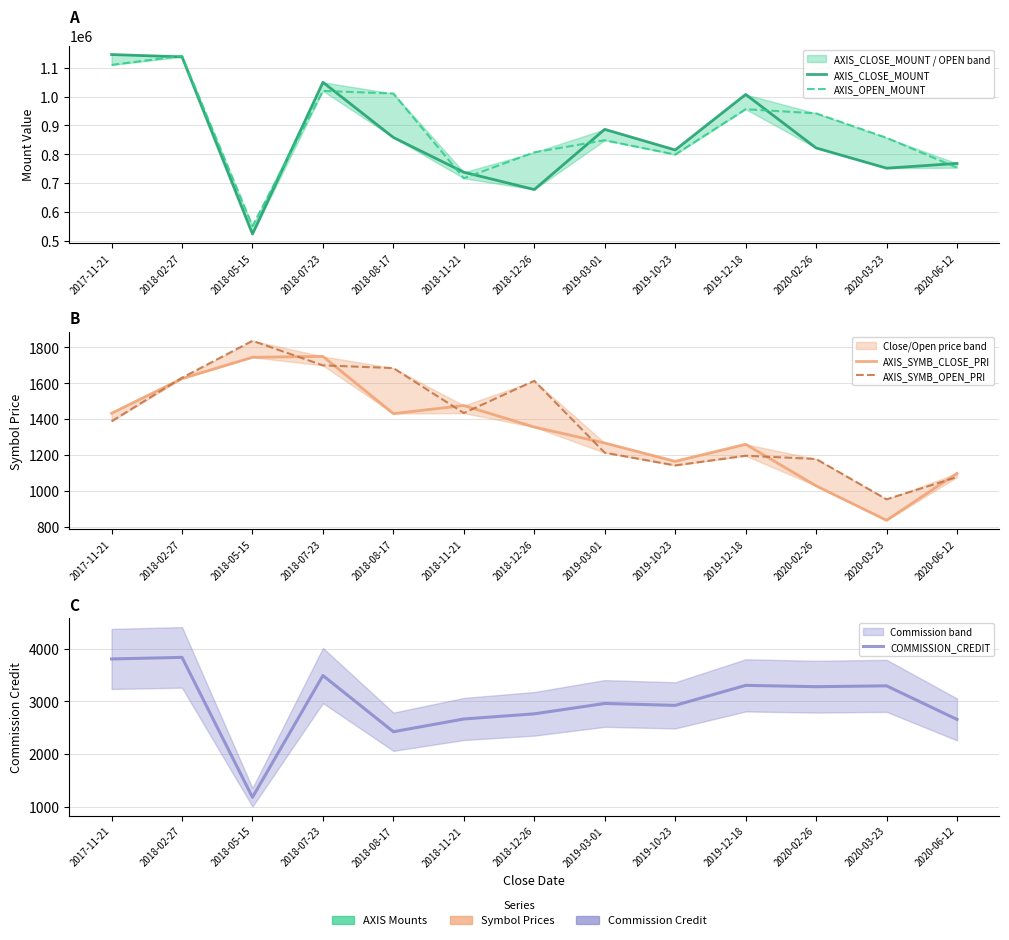

What is the value of the AXIS_SYMB_OPEN_PRI point at the 9th from the left?

1141